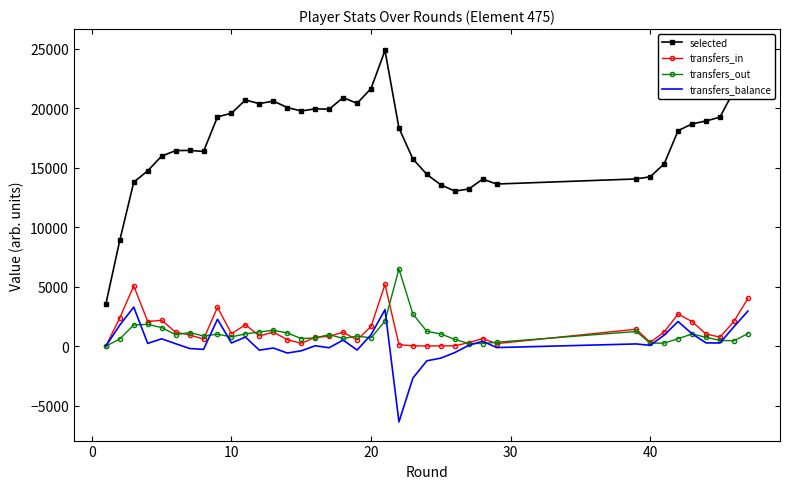

The selected series shows 10914 at 16. True or false?

False